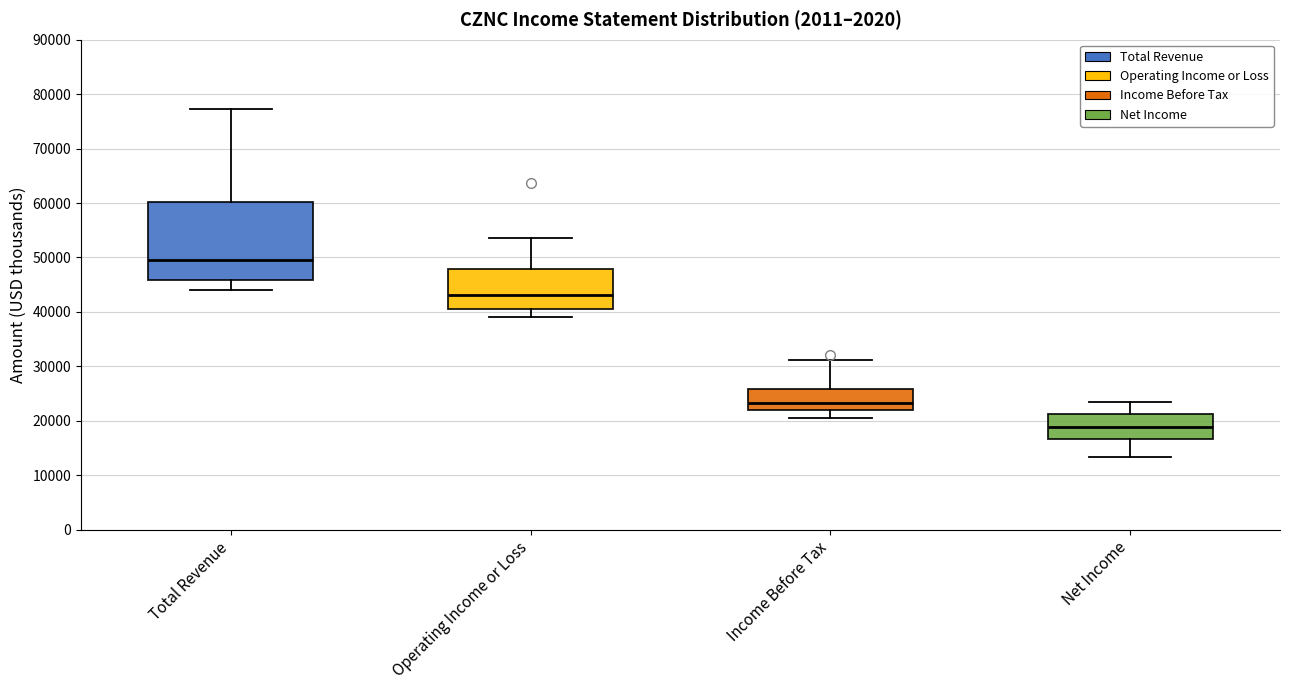

Reading left to right, transcribe this box plot: for each box, give where its median line is, the range the box spans, and where its two whiskers end, as read against the y-axis. The values are not printed on the chart, so give them approximately, as read against the axis.

Total Revenue: median 50000, box 46000 to 60000, whiskers 44000 to 77000
Operating Income or Loss: median 43000, box 41000 to 48000, whiskers 39000 to 54000
Income Before Tax: median 23000, box 22000 to 26000, whiskers 21000 to 31000
Net Income: median 19000, box 17000 to 21000, whiskers 13000 to 23000